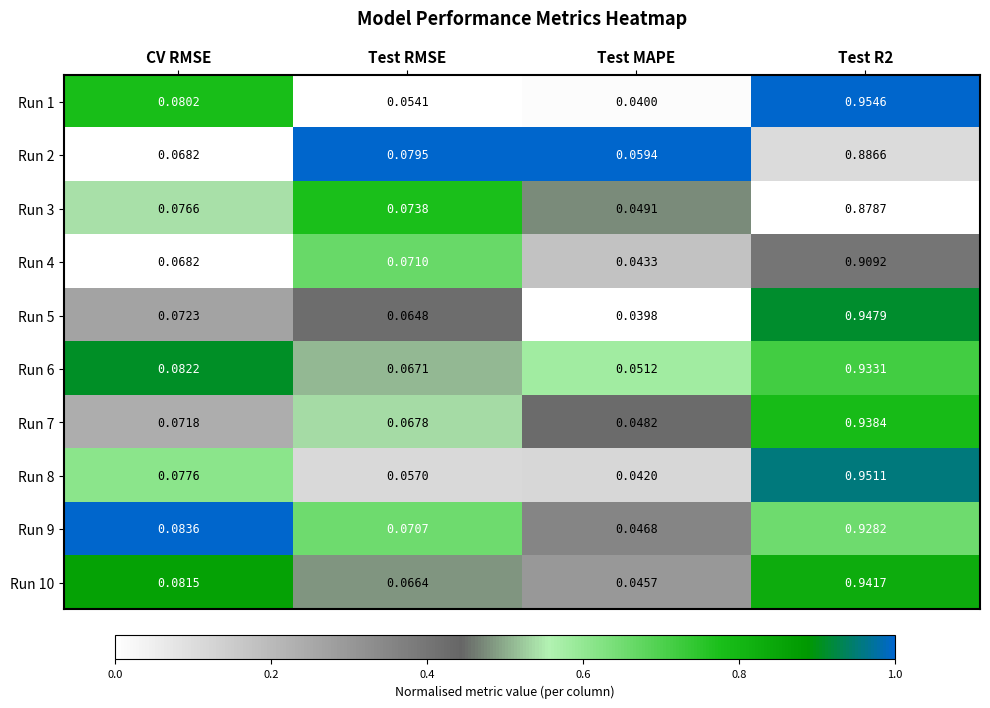

Is the value of Run 9 at Test MAPE greater than the value of Run 1 at Test RMSE?

No